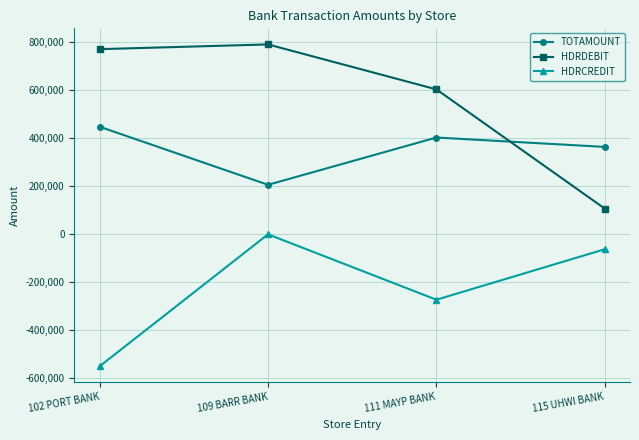

What is the difference between the maximum and minimum values in the HDRDEBIT series?

684478.5